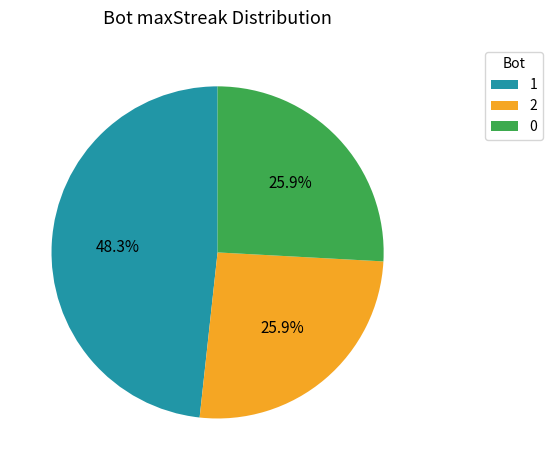

Combined, what portion of the pie is 1 and 2?

74.1%